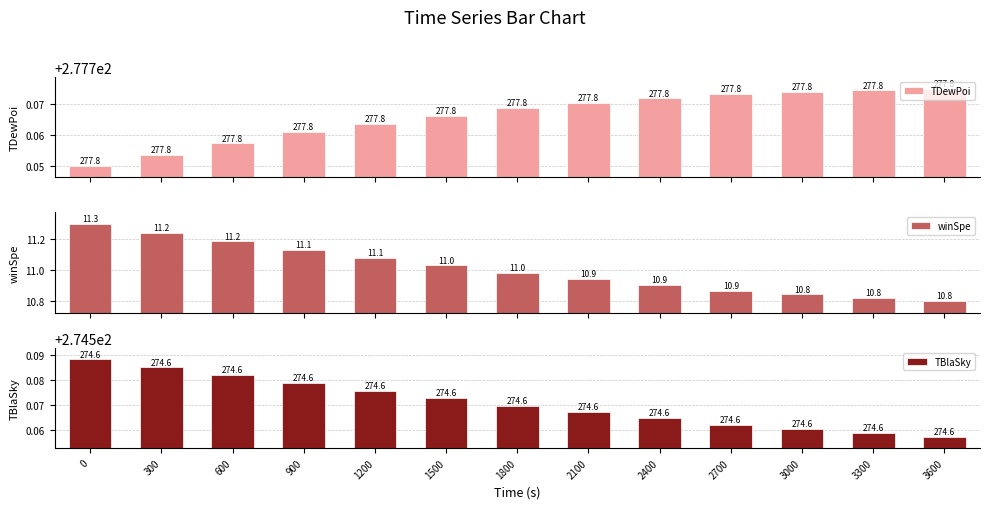

Rank the series by their maximum value, from lowest to highest.

winSpe, TBlaSky, TDewPoi